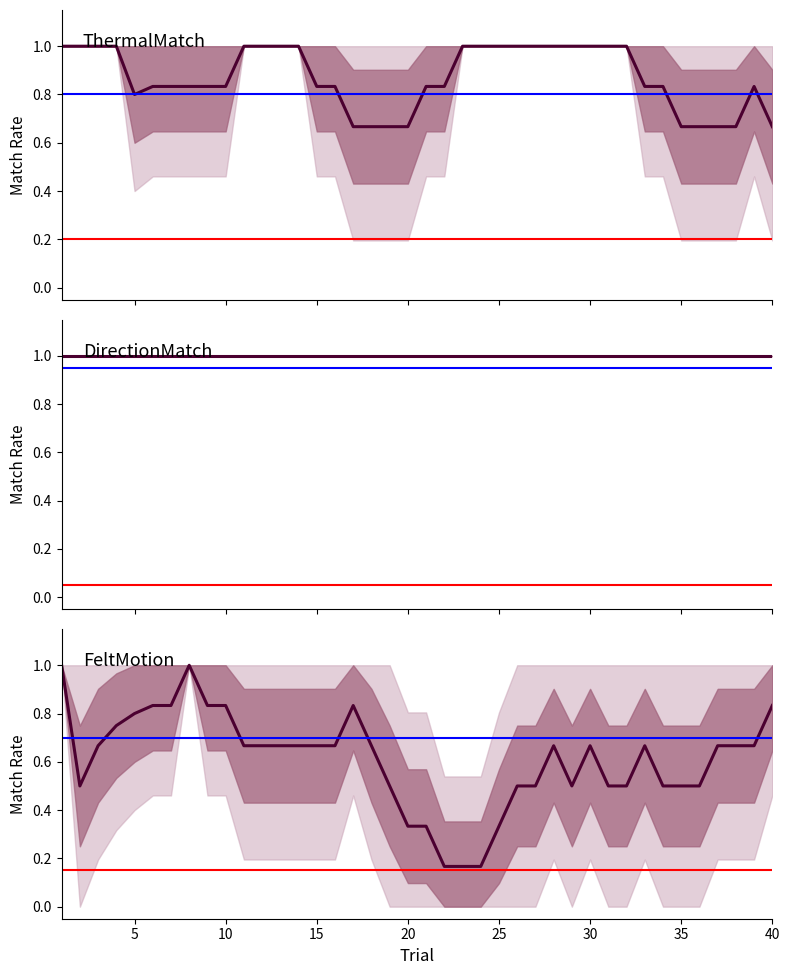

What is the average value of the FeltMotion series?

0.6